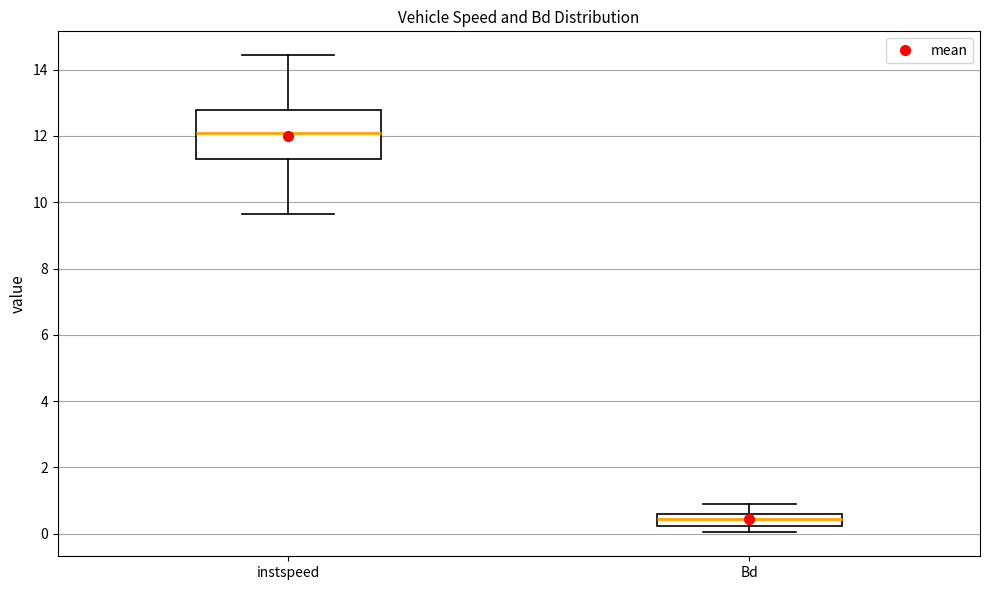

Which box's median line is the highest?

instspeed